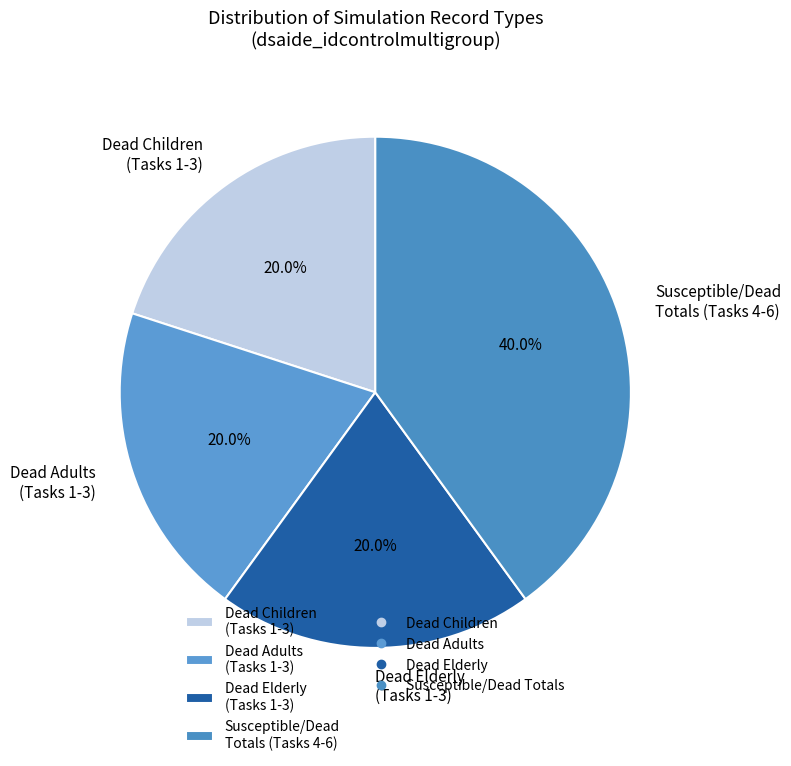

Between Susceptible/Dead Totals (Tasks 4-6) and Dead Adults (Tasks 1-3), which is larger?

Susceptible/Dead Totals (Tasks 4-6)